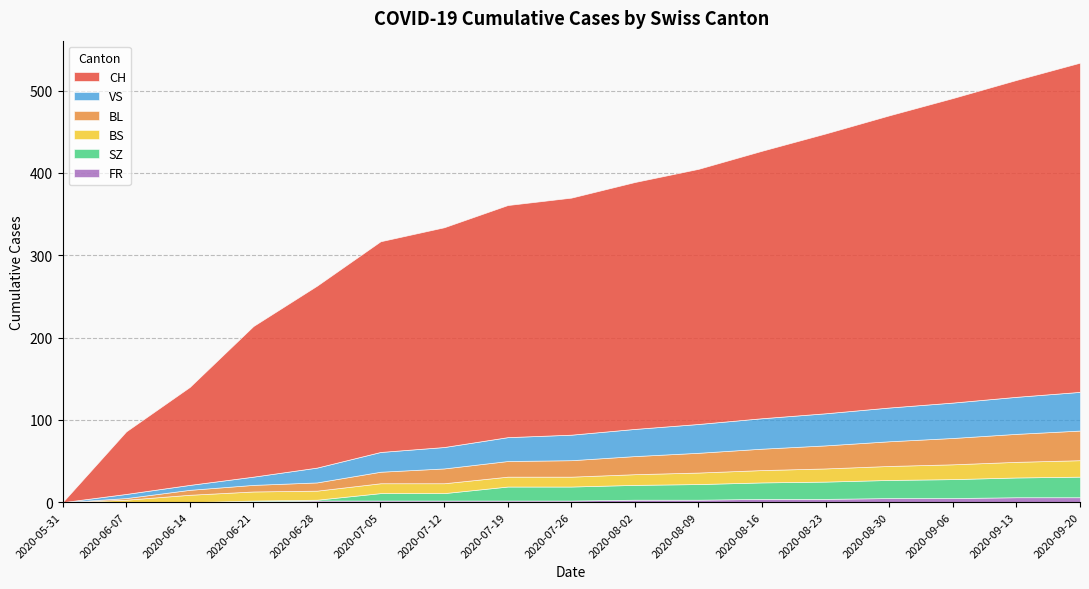

At which label is BS closest to 10?

2020-06-14